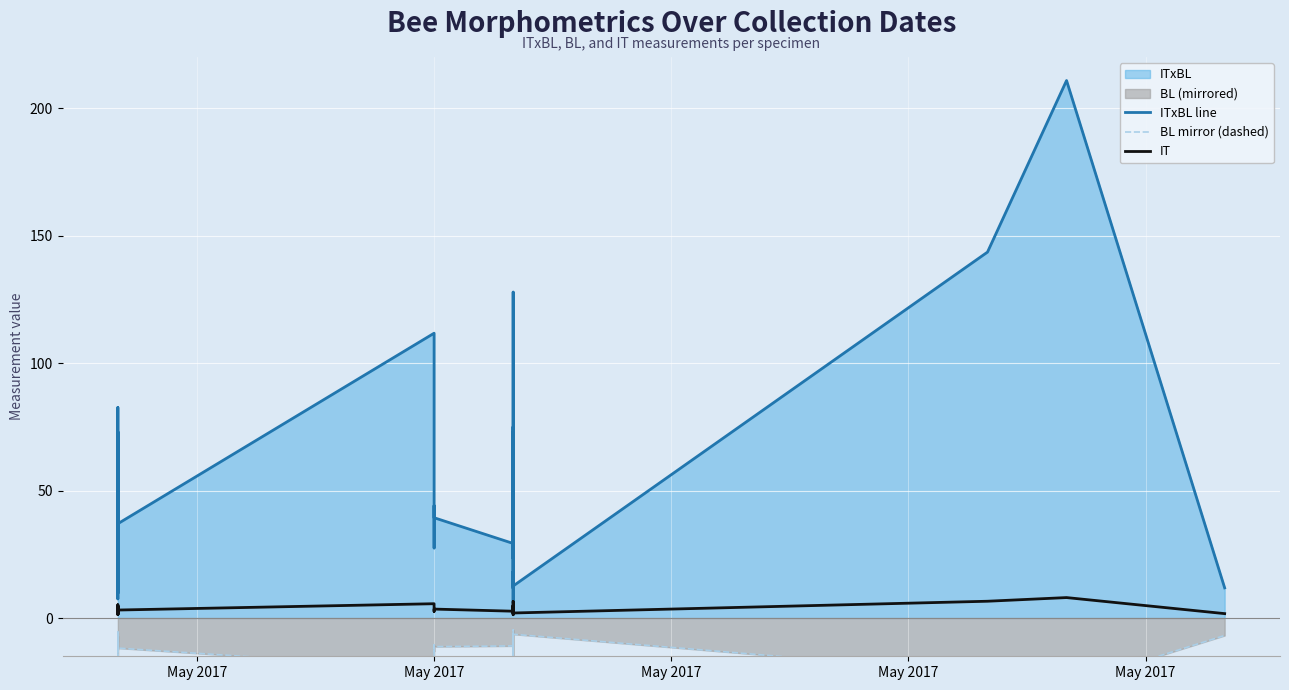

Which series has the widest spread of values?

ITxBL line